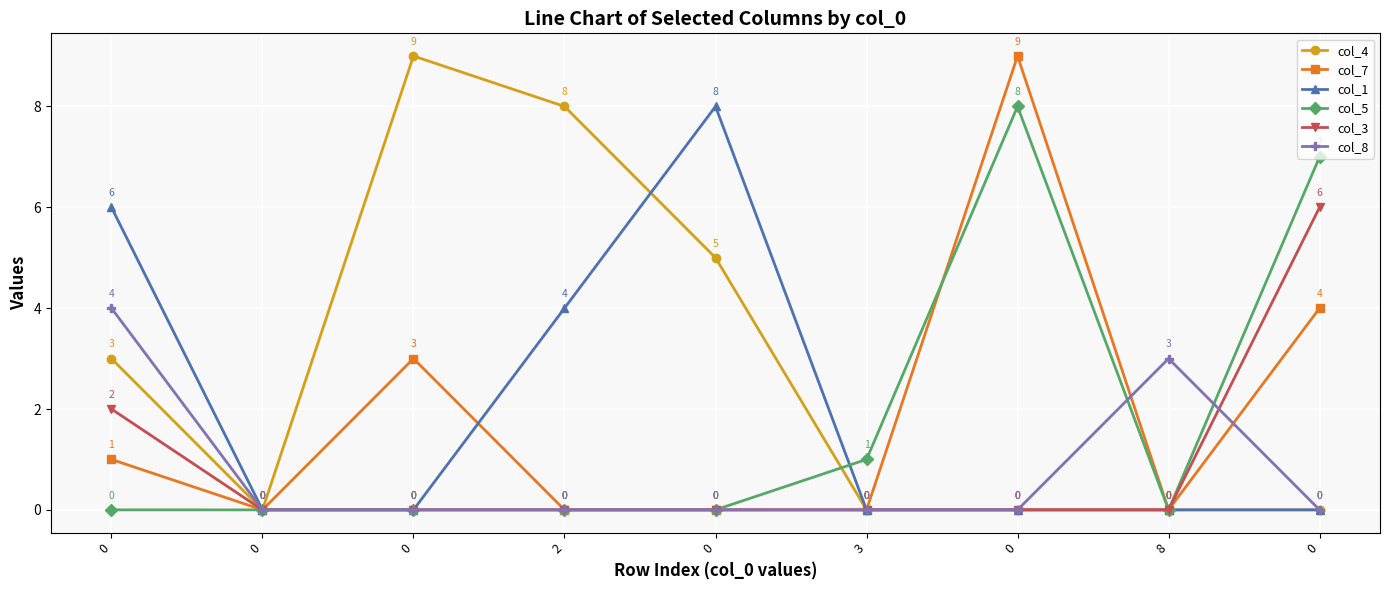

At how many categories does at least one series exceed 1?

7